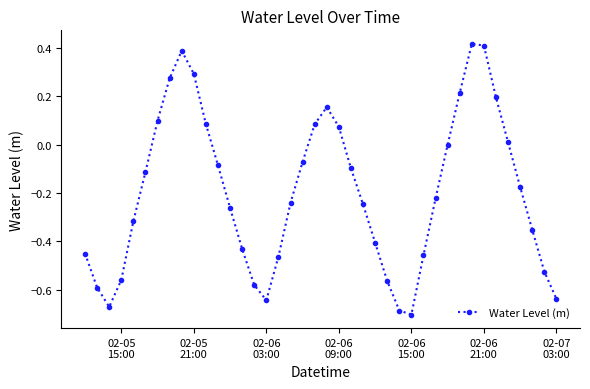

What is the difference between the maximum and minimum values?

1.1